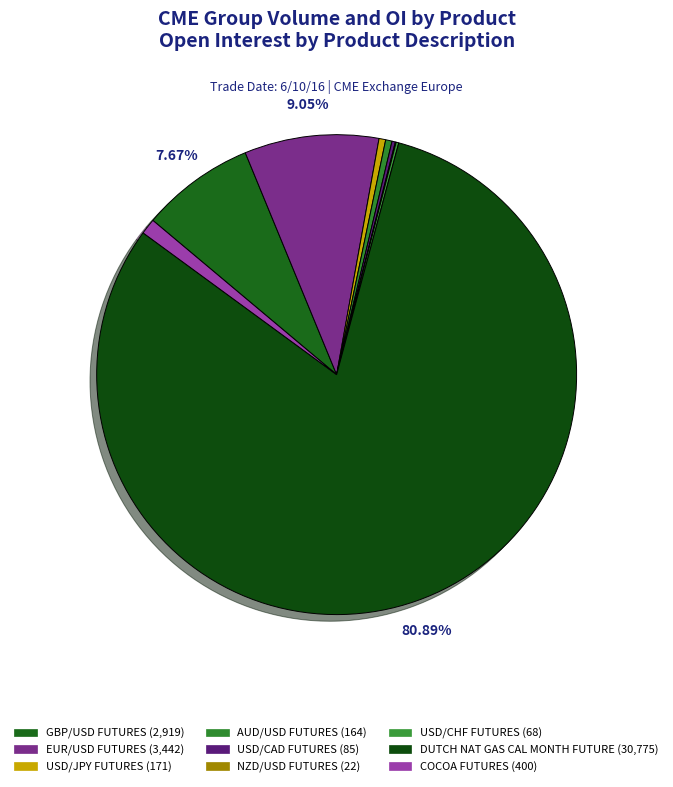

Which category has the biggest portion of the pie?

DUTCH NAT GAS CAL MONTH FUTURE